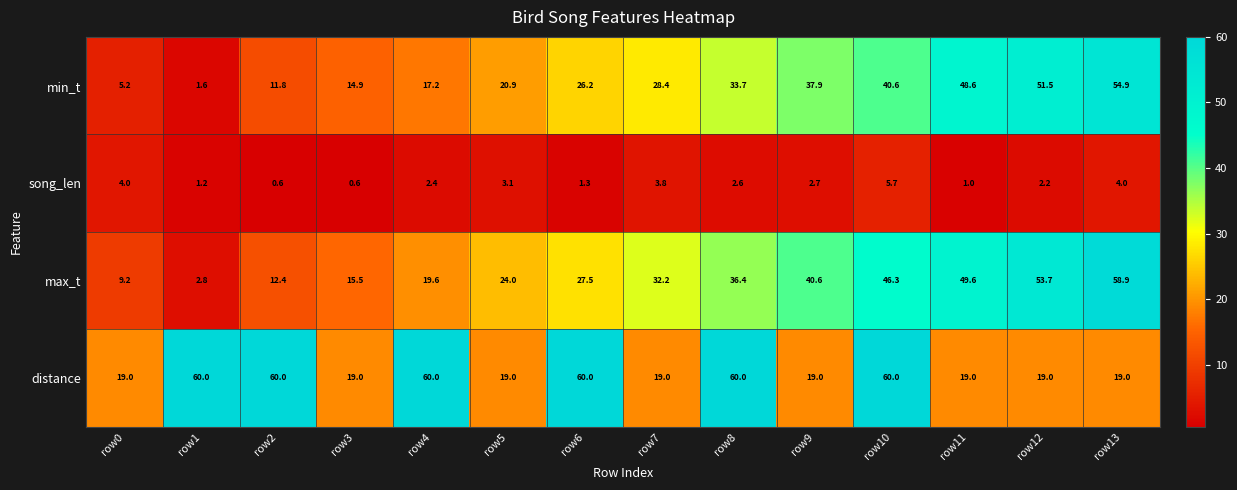

What is the difference between the maximum and minimum values in the max_t series?

56.1